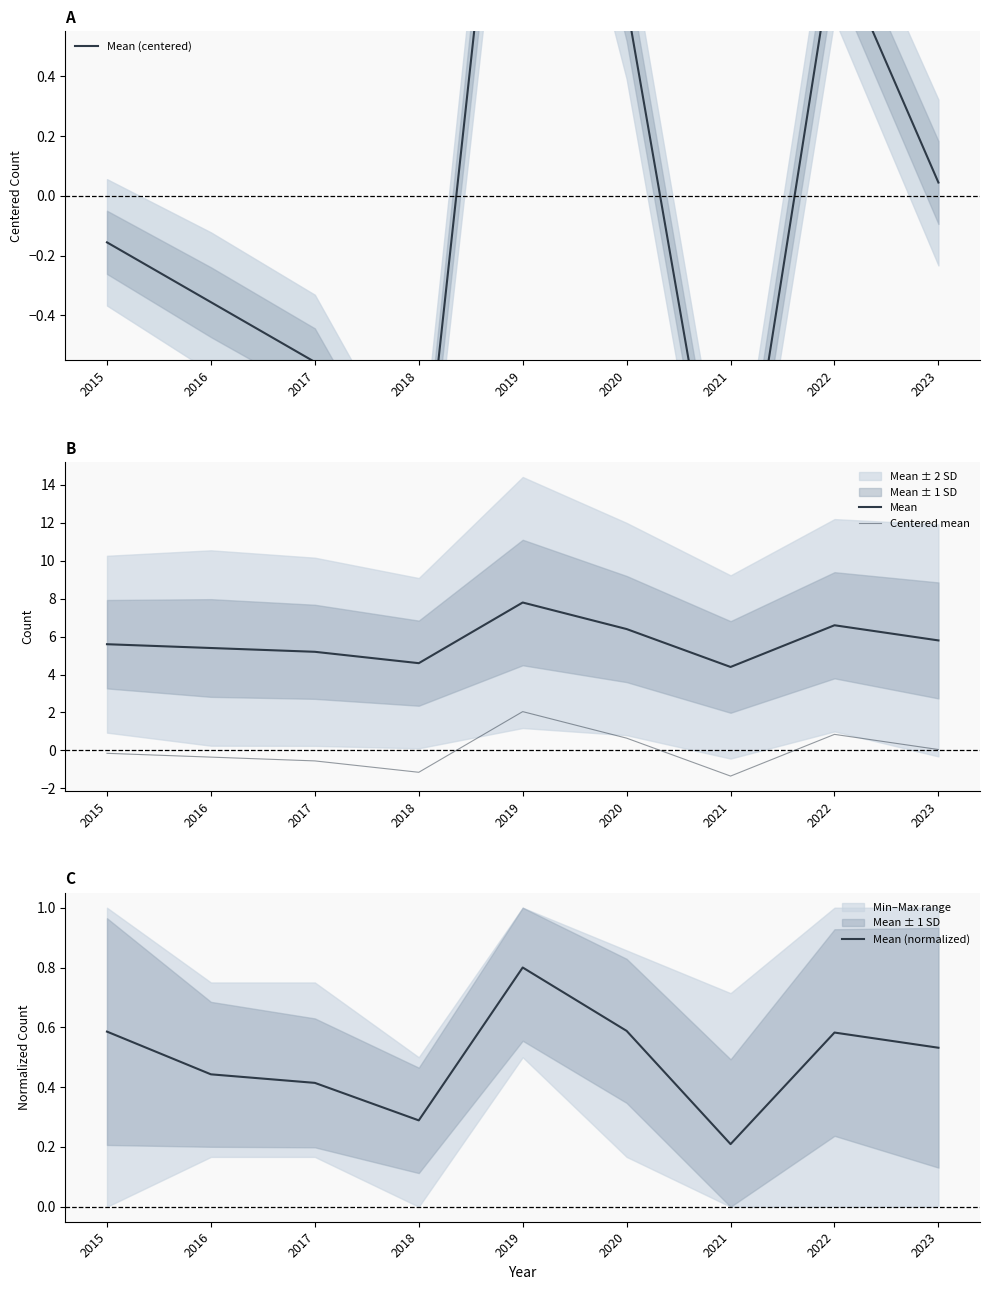

Between 2018 and 2015, which is larger?

2015